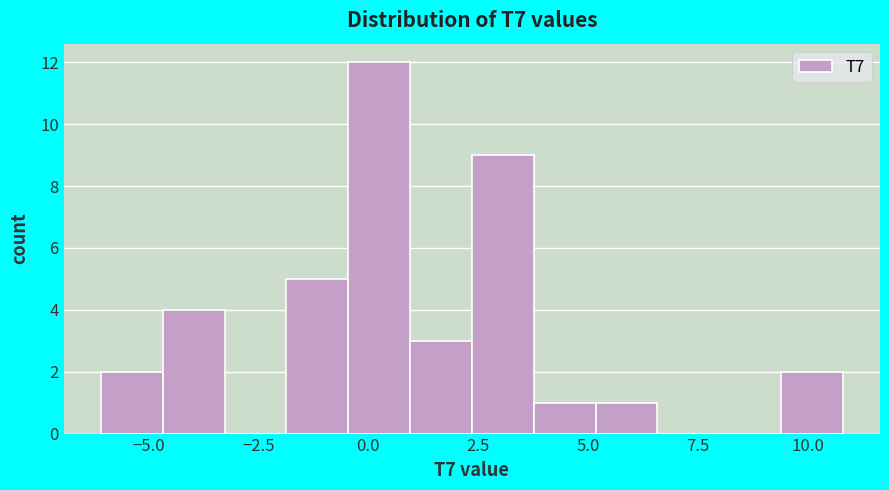

Around what value on the x-axis is the tallest bar? Give the approximate position of its centre, as read against the axis.

0.0